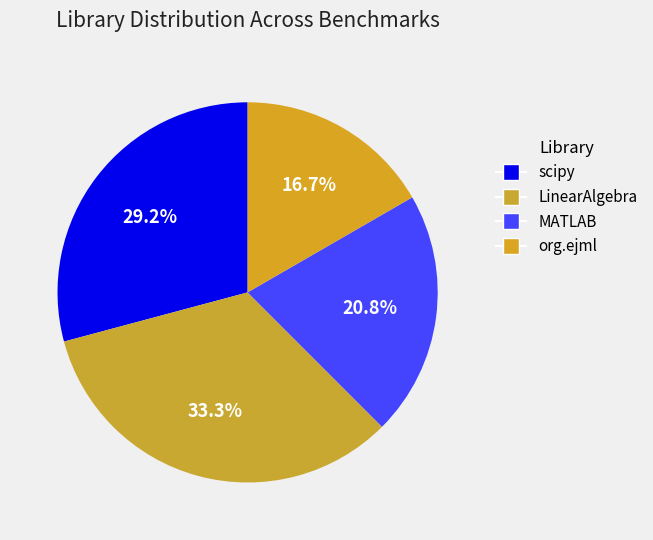

Count the number of slices in the pie.

4